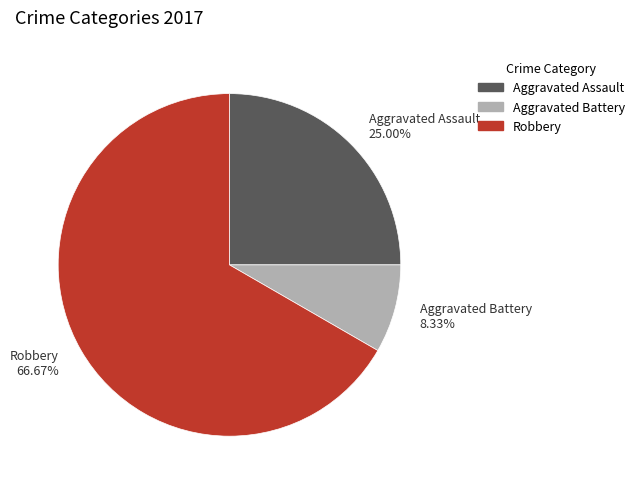

Which category has the smallest portion of the pie?

Aggravated Battery 8.33%